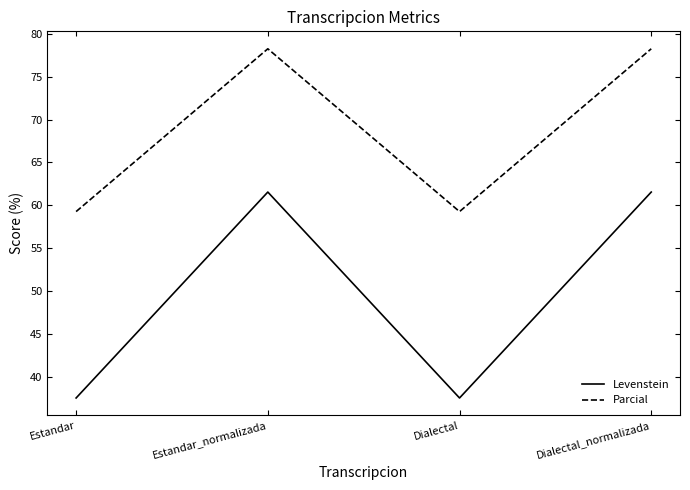

Does the chart have visible grid lines?

No